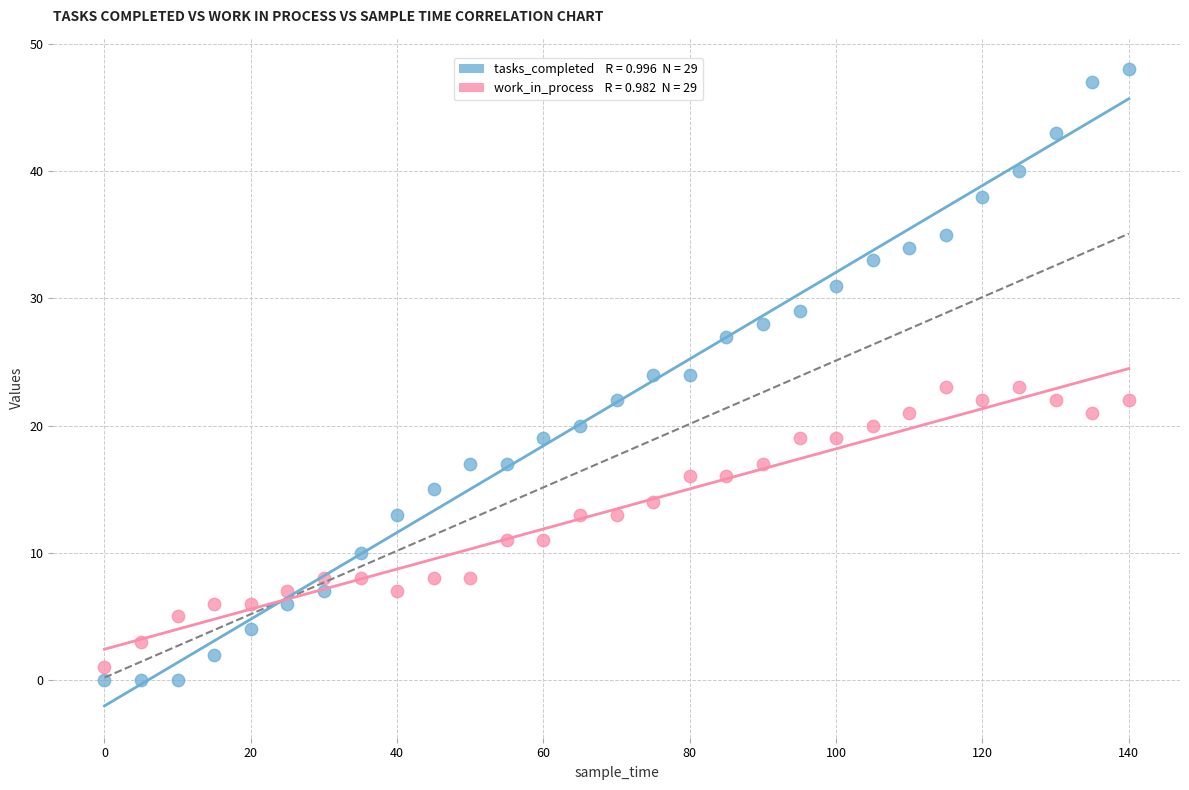

Across all data points, what is the range of Y values (max minus min)?

48